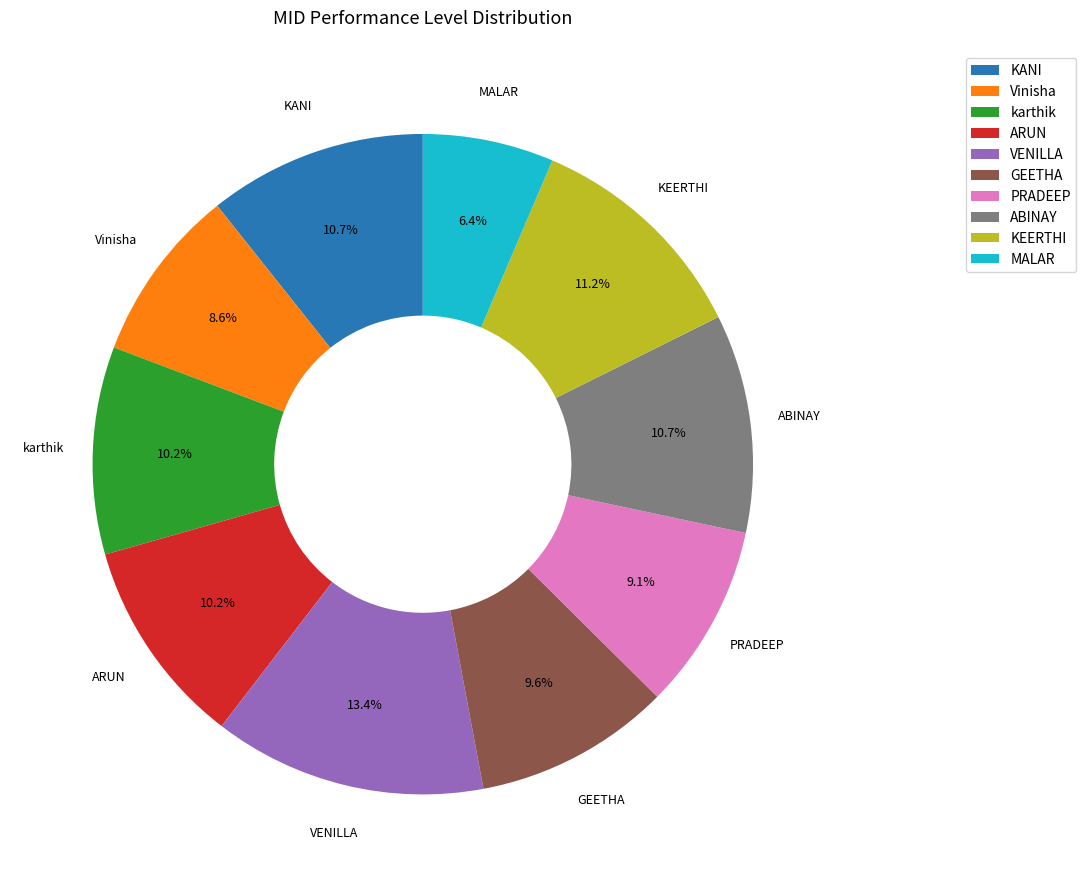

What percentage do MALAR and ABINAY together represent?

17.1%